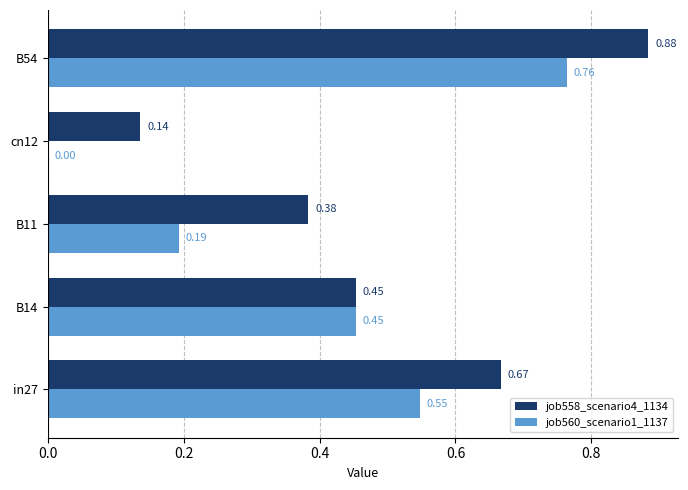

Between cn12 and B54, which series saw the biggest shift?

job560_scenario1_1137